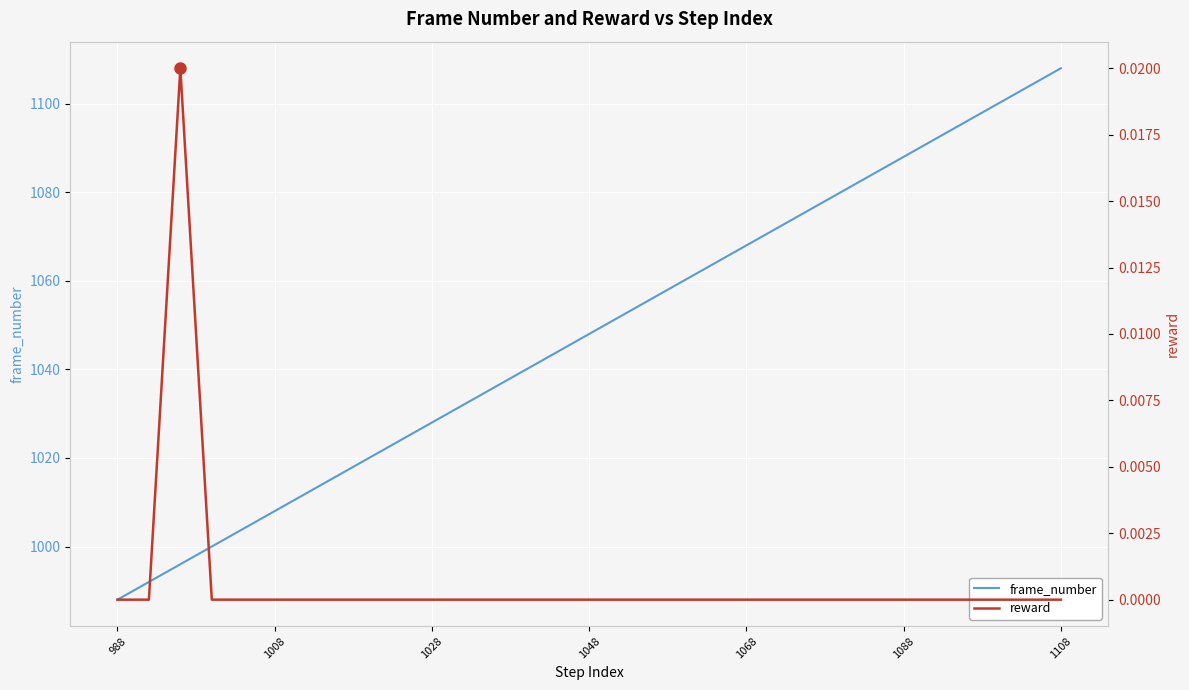

Which category has the lowest value in the frame_number series?

988